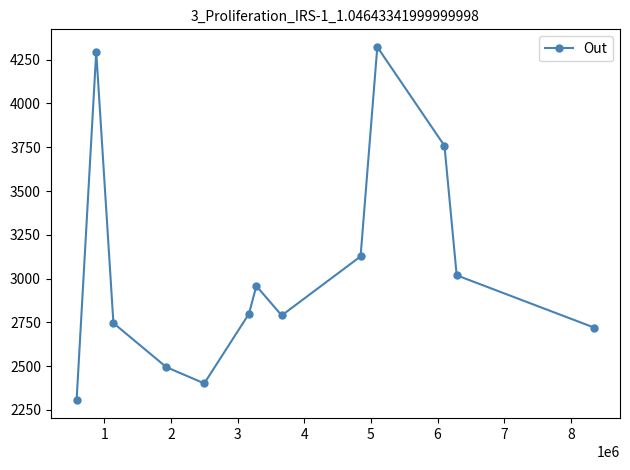

What is the smallest value displayed?

2304.4